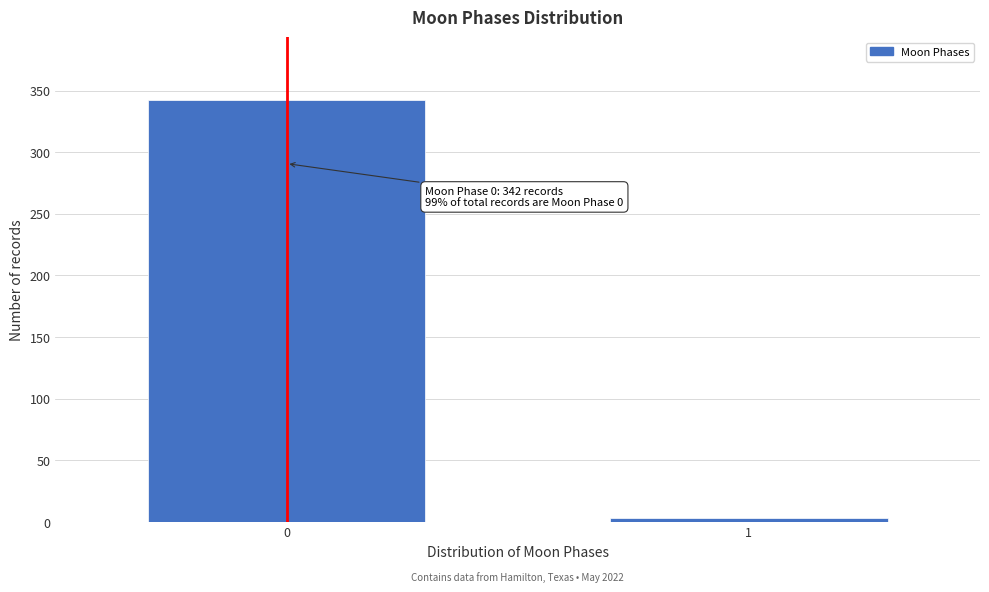

Reading left to right, transcribe all the data shown in this chart.

0=342	1=3